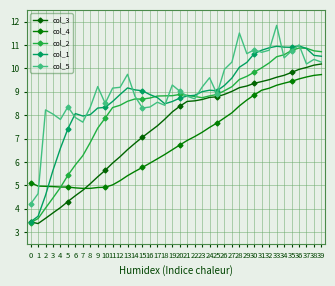

What is the value of the col_2 point at the 40th from the left?

10.7